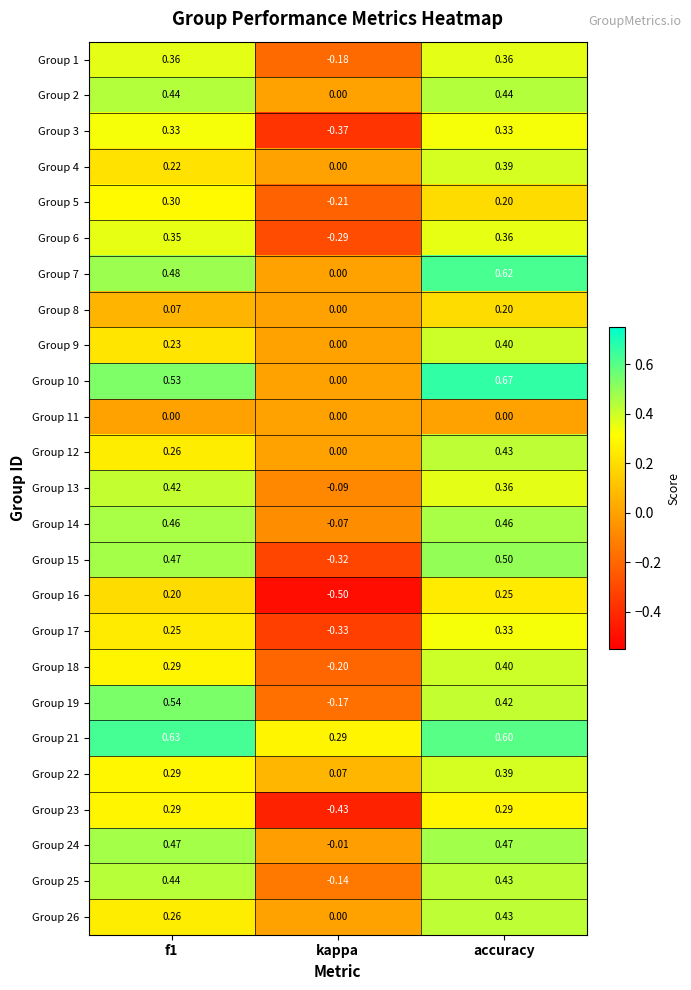

Which category has the lowest value across all series?

kappa